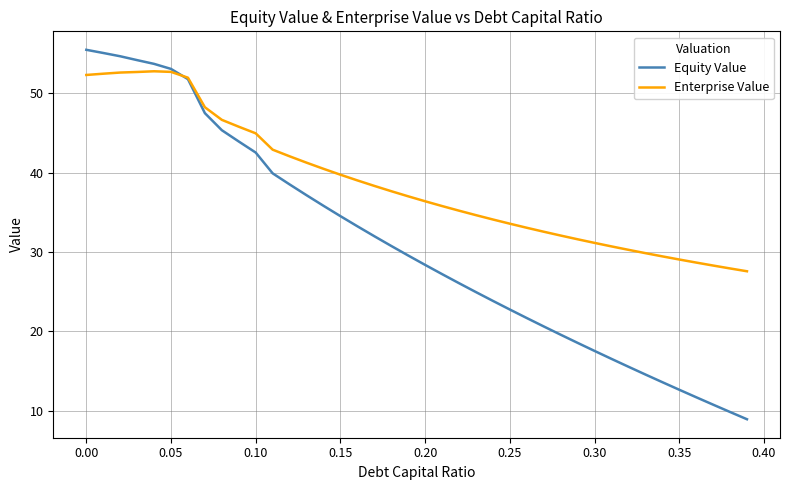

Which series has the widest spread of values?

Equity Value